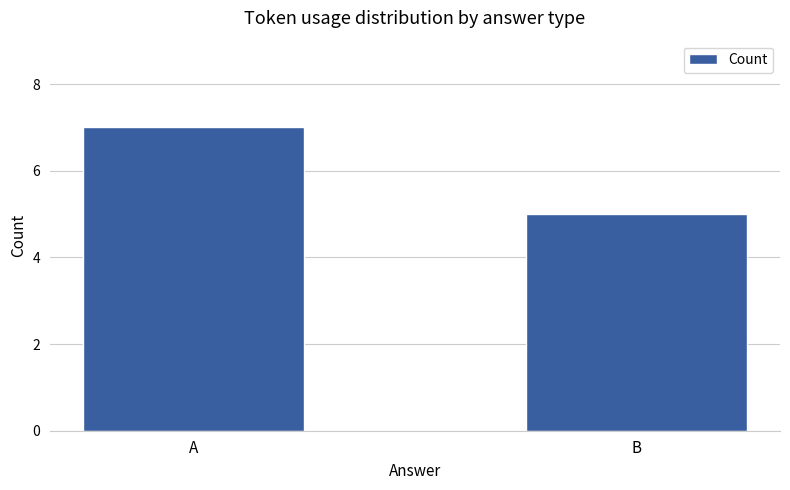

Which label corresponds to the largest value in the chart?

A